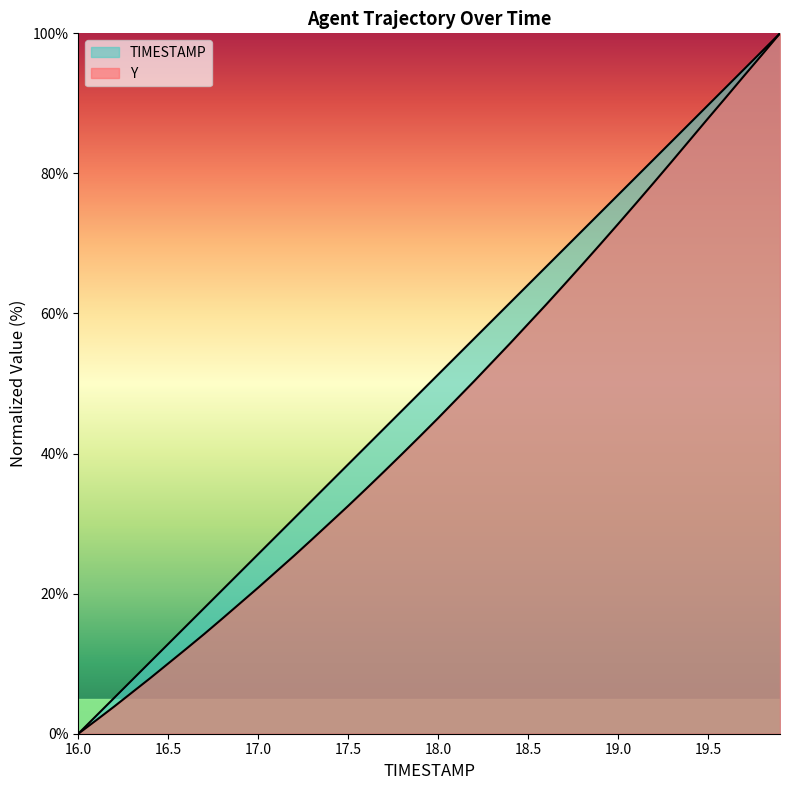

What is the difference between the maximum and minimum values in the Y series?

100.0